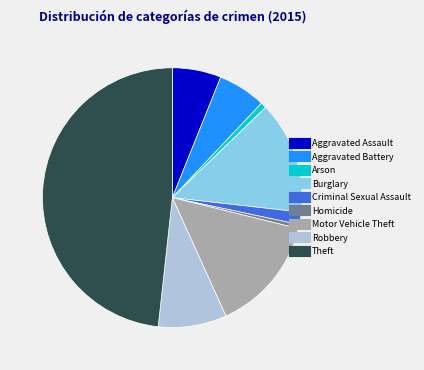

True or false: Robbery accounts for 9% of the total.

True